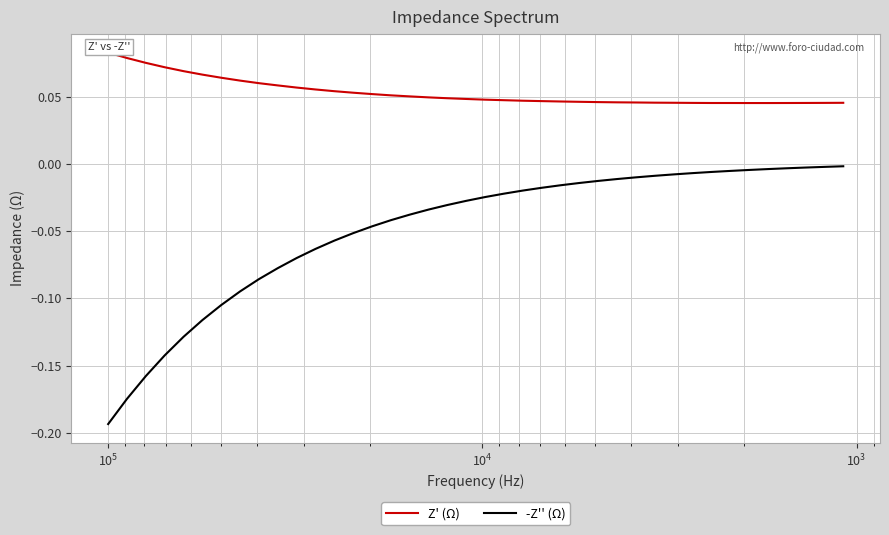

Which series has the widest spread of values?

-Z'' (Ω)